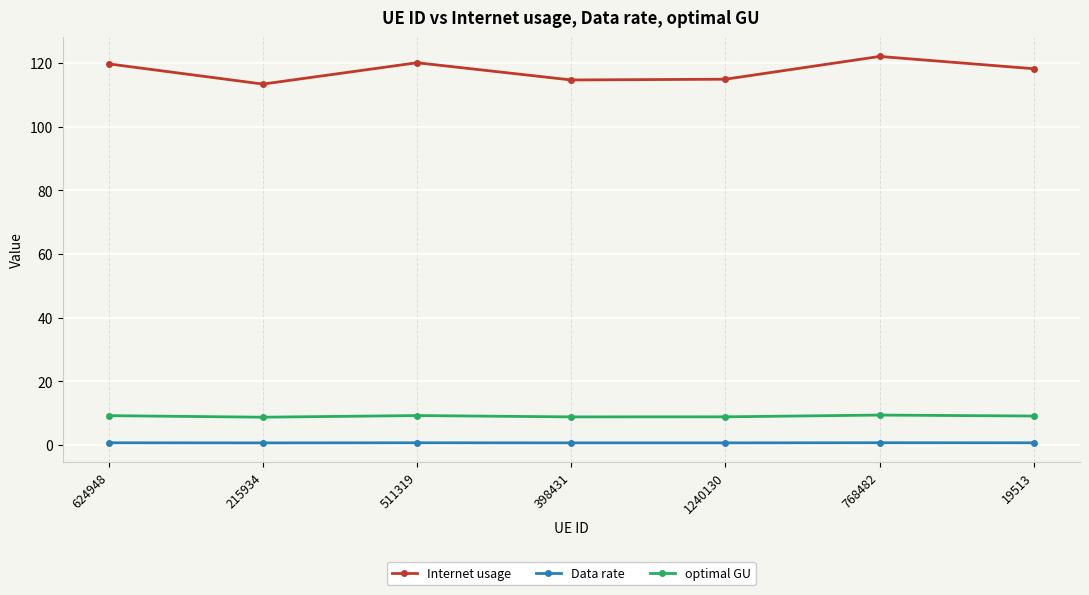

The value of Internet usage at 215934 is 195.0. True or false?

False